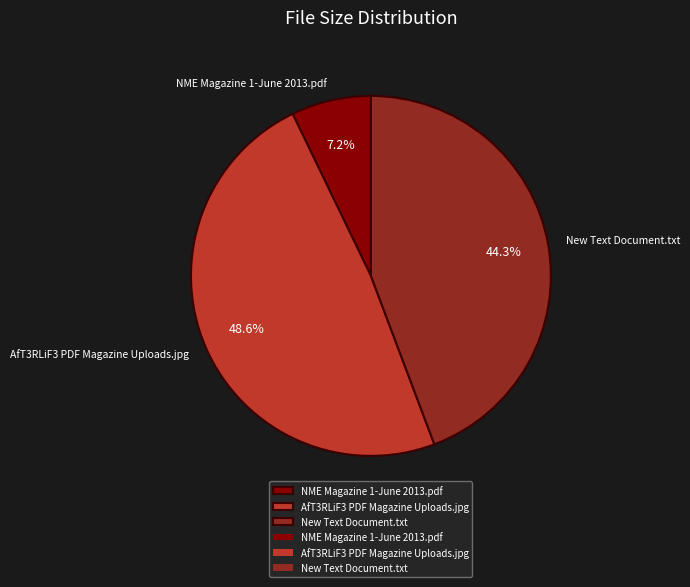

Between AfT3RLiF3 PDF Magazine Uploads.jpg and NME Magazine 1-June 2013.pdf, which is larger?

AfT3RLiF3 PDF Magazine Uploads.jpg